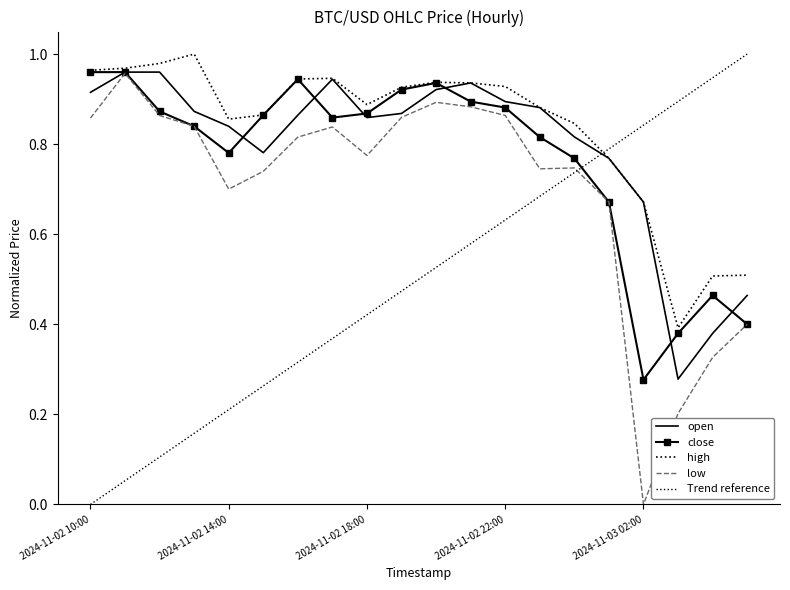

True or false: low has more than 0 points higher than both neighbors.

True